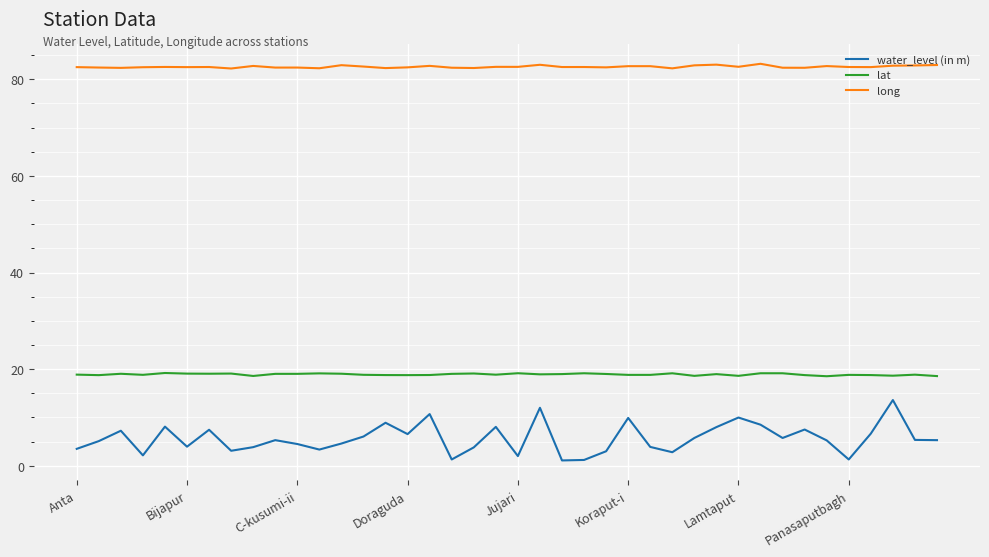

Which series has the largest range (max minus min)?

water_level (in m)